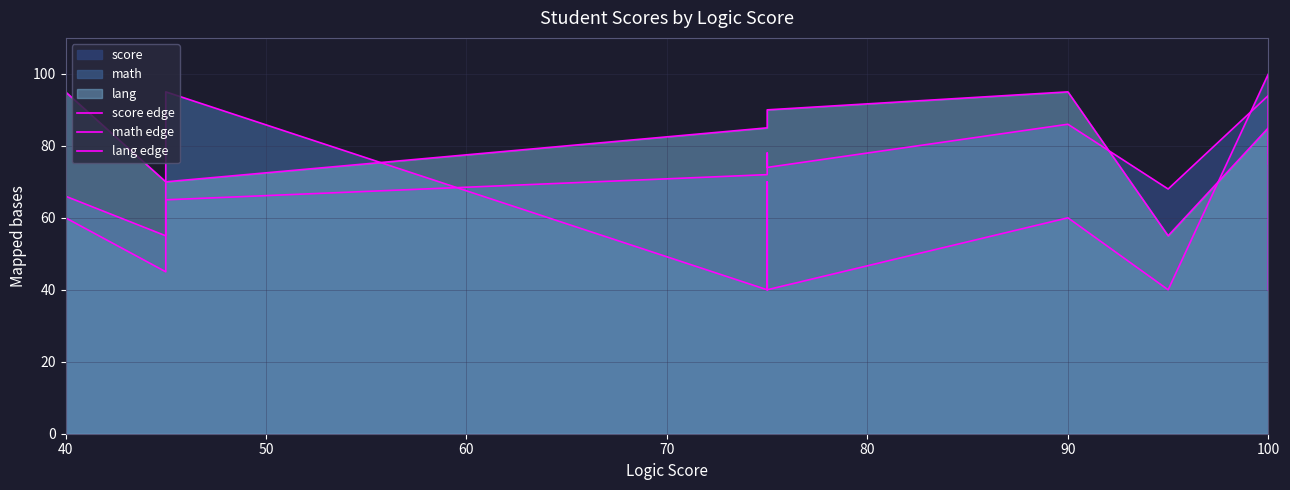

What is the sum of the lang edge values at 60 and 40?

165